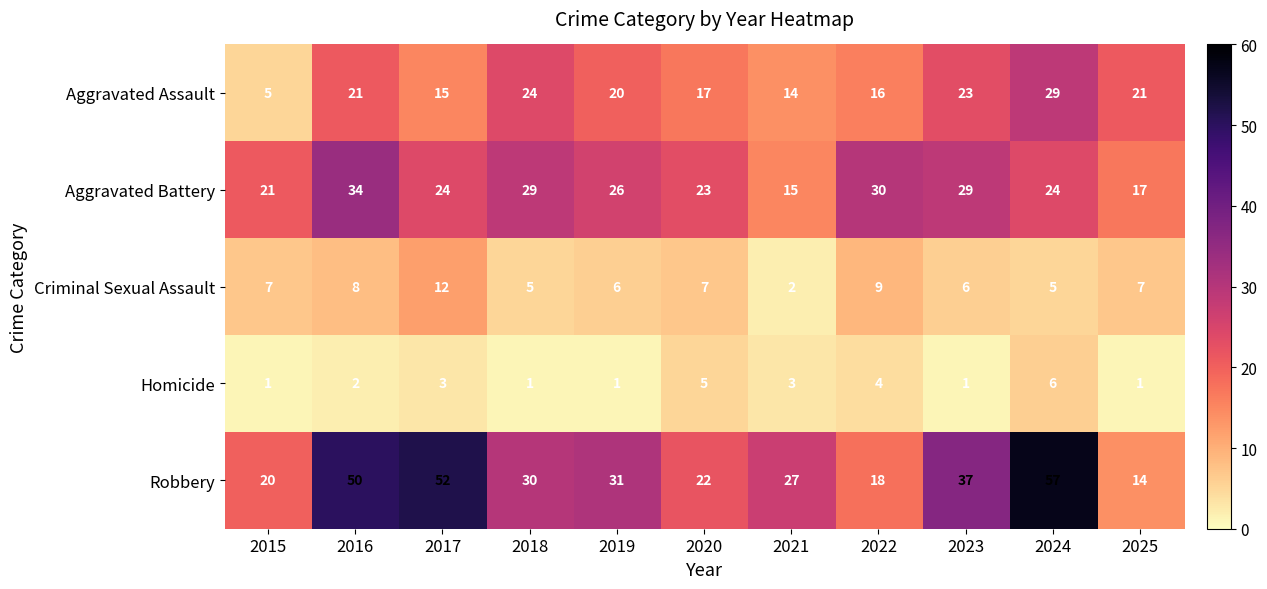

The value of Robbery at 2023 is 37. True or false?

True